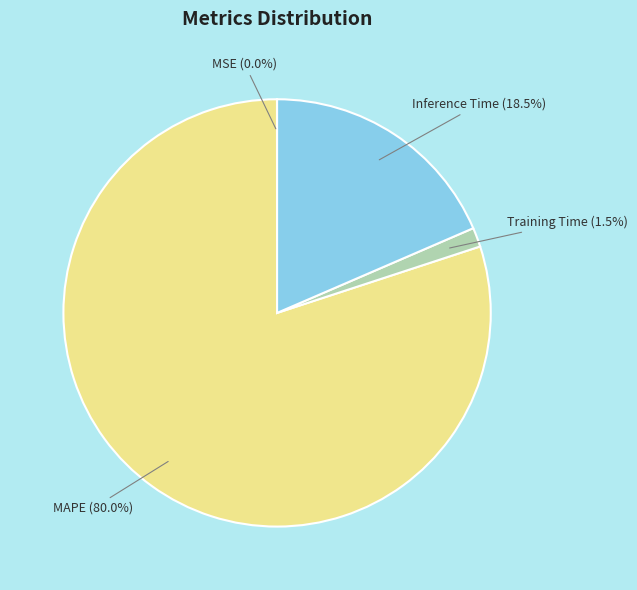

Is there a majority slice in this chart?

Yes